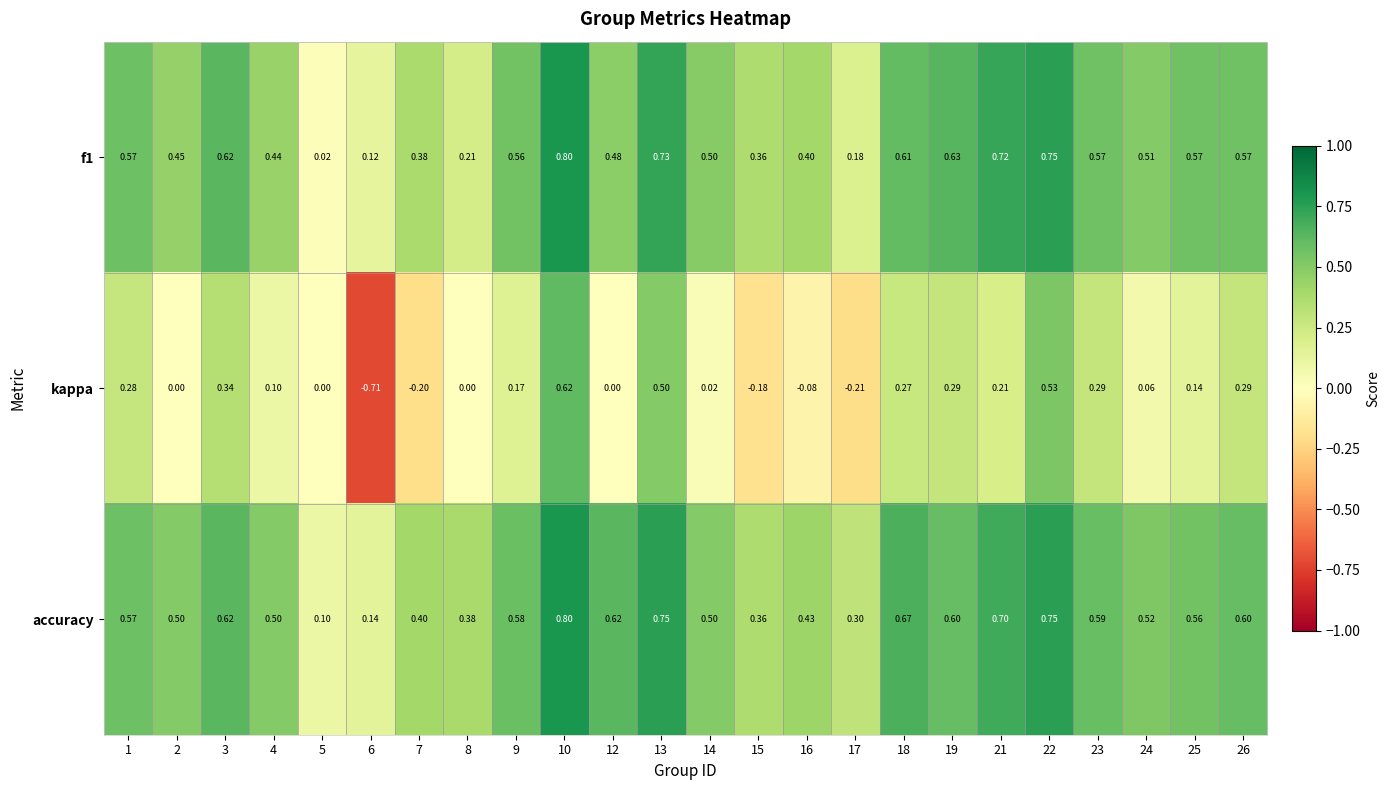

Which series has the widest spread of values?

kappa